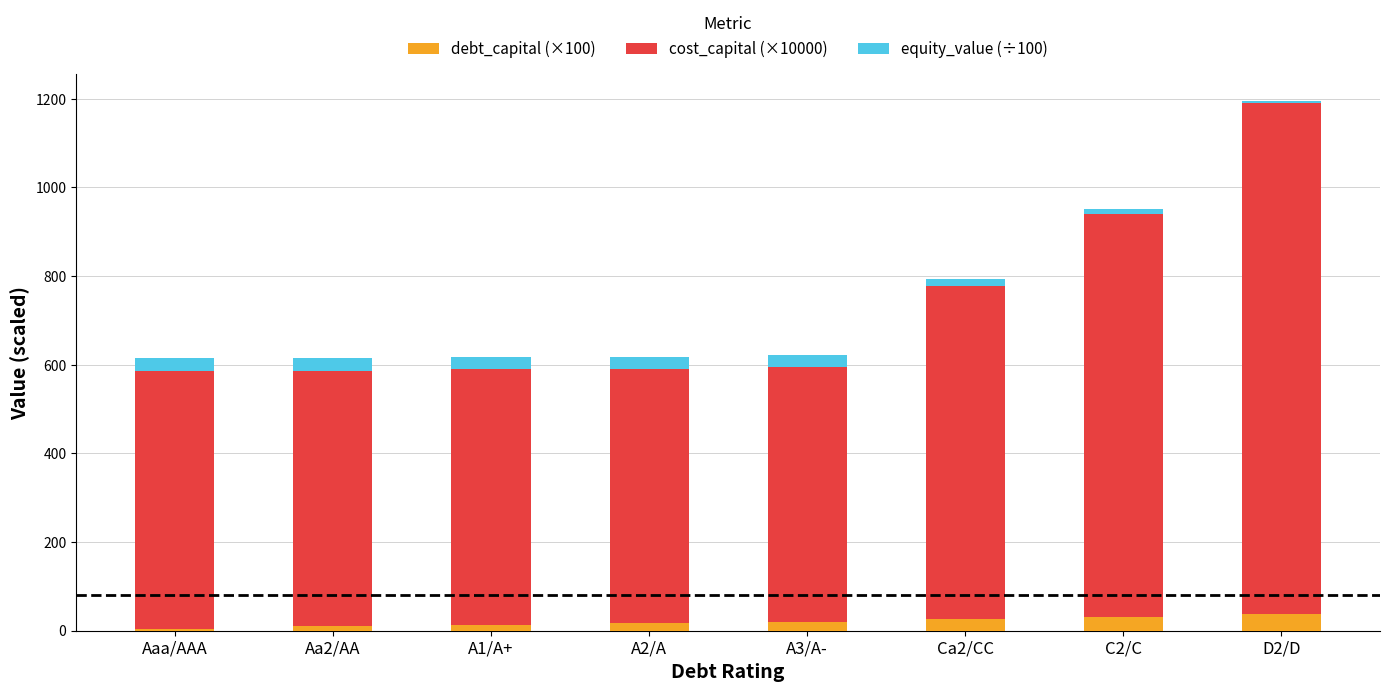

What is the difference between the maximum and minimum values in the debt_capital (×100) series?

32.0